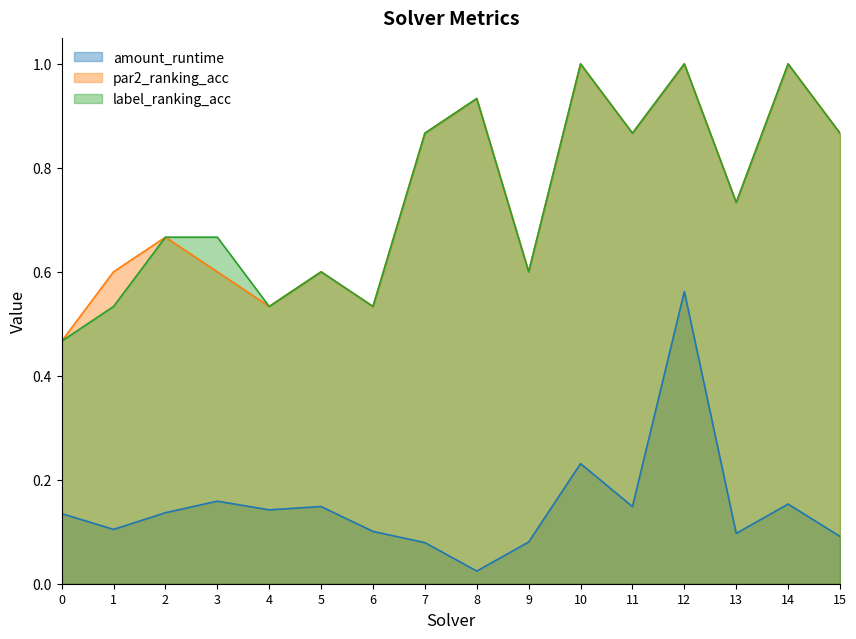

Which category has the highest value in the amount_runtime series?

12